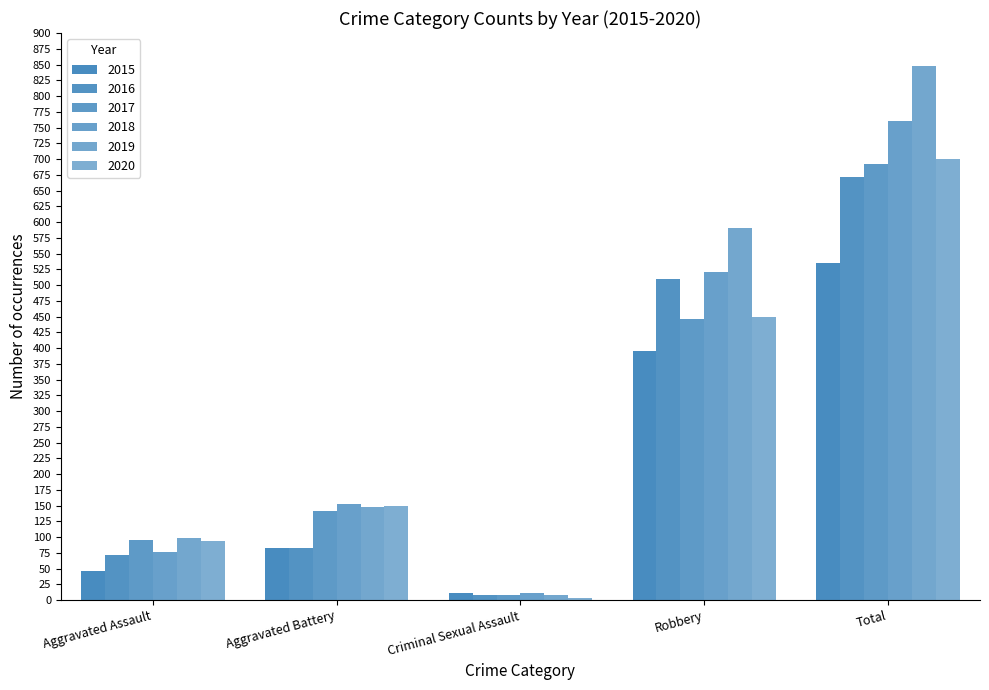

The 2020 series shows 1248 at Total. True or false?

False